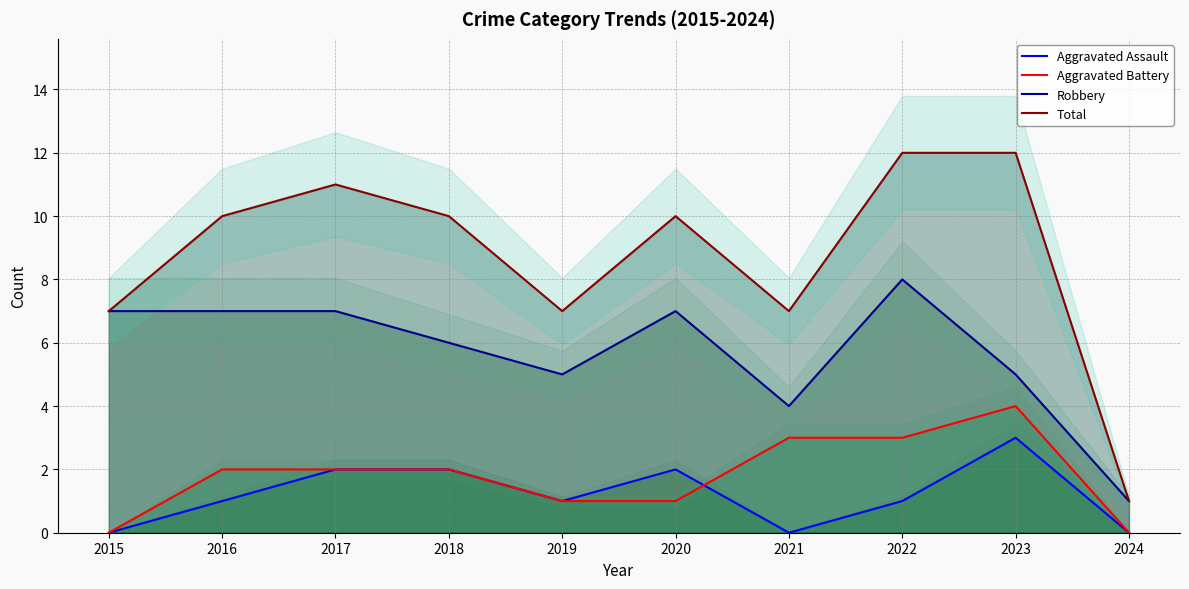

Which series changed the most between 2016 and 2020?

Aggravated Assault